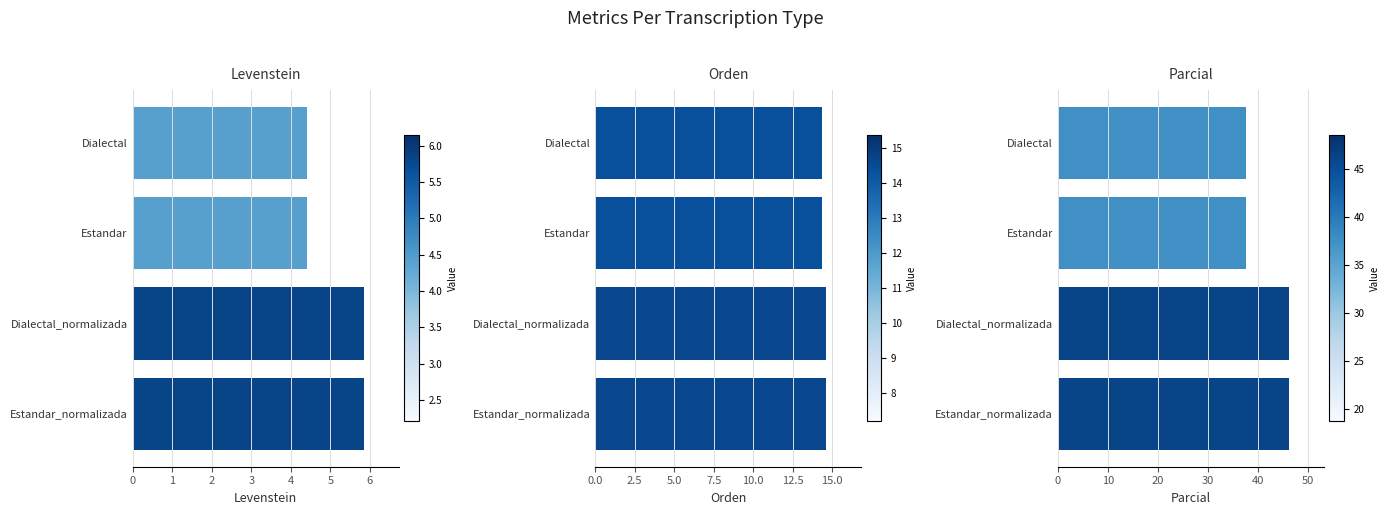

What is the difference between the Orden values at 0 and 2?

0.3